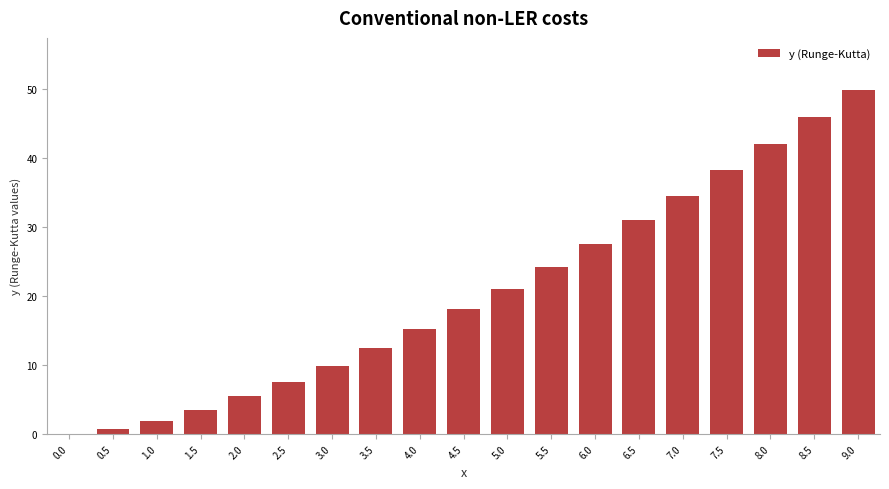

Reading left to right, extract all data points from this chart.

0.0=0.0	0.5=0.7	1.0=1.9	1.5=3.5	2.0=5.4	2.5=7.6	3.0=9.9	3.5=12.5	4.0=15.2	4.5=18.0	5.0=21.1	5.5=24.3	6.0=27.6	6.5=31.0	7.0=34.6	7.5=38.2	8.0=42.0	8.5=45.9	9.0=49.9